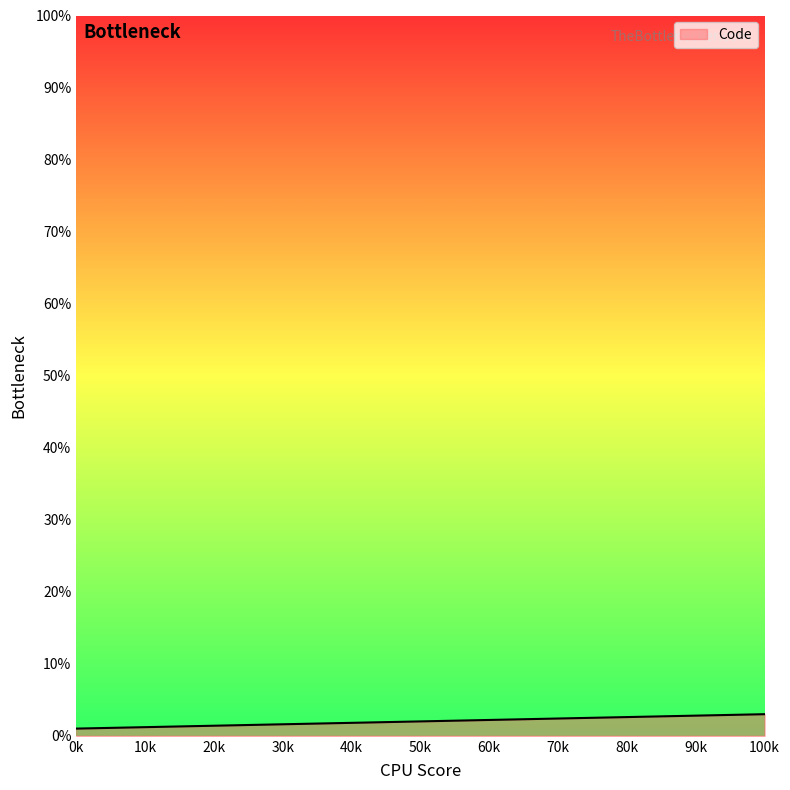

The chart shows a value of 1 at 0k. True or false?

True